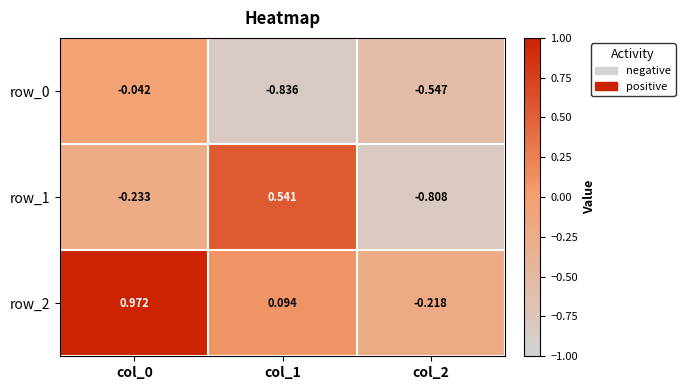

Which category has the lowest value across all series?

col_1